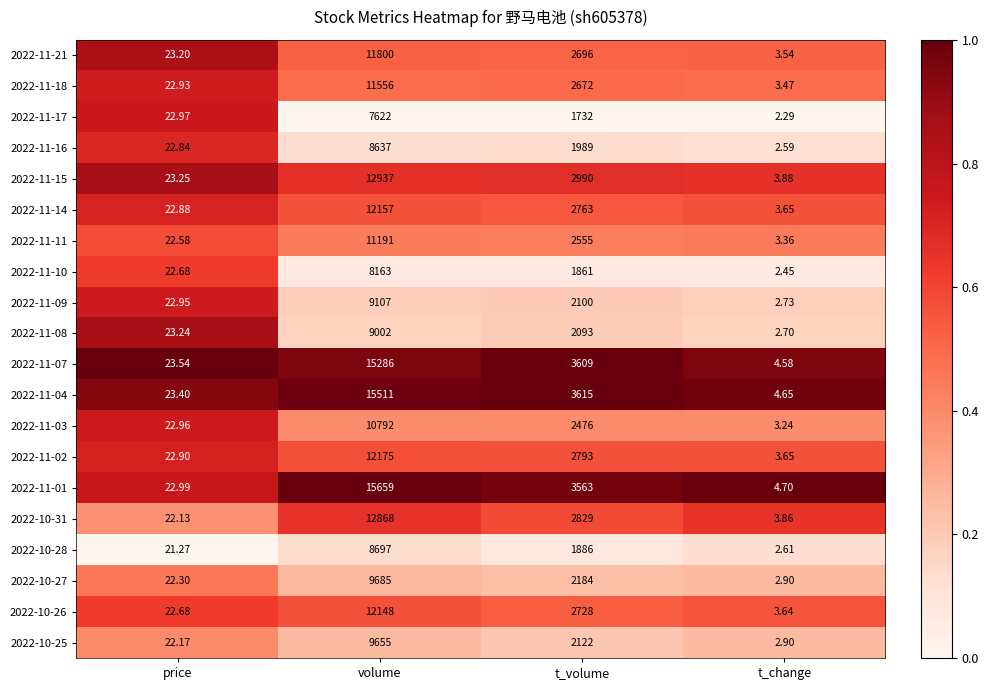

Which label corresponds to the largest value in the chart?

volume